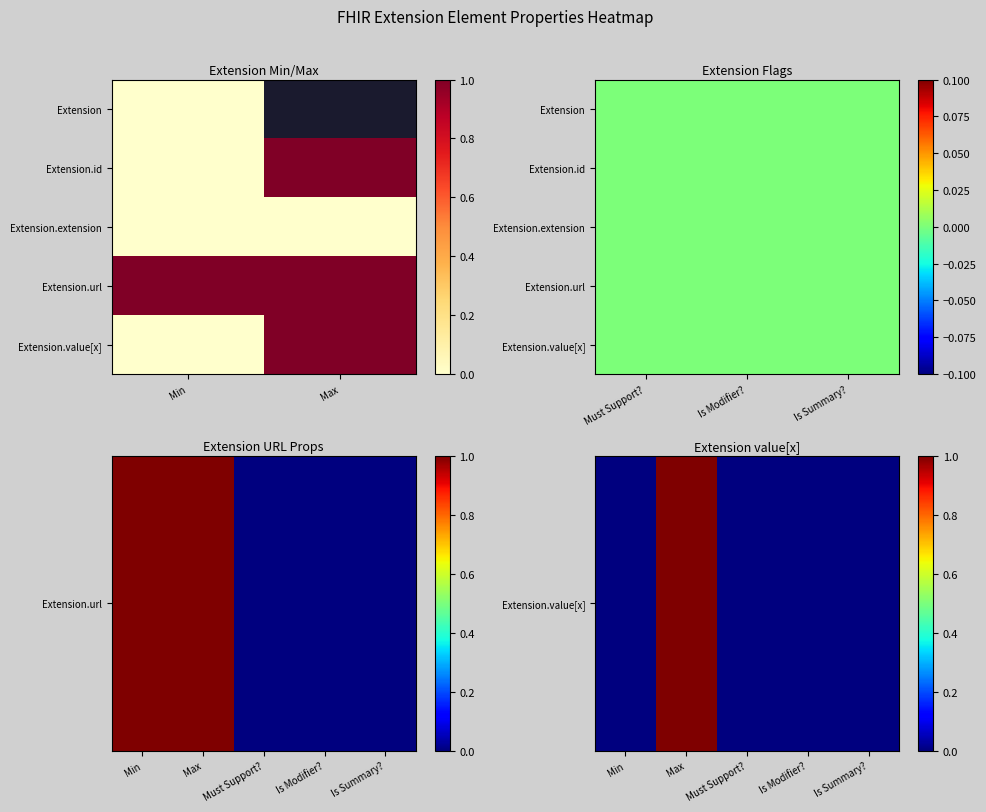

Is it true that Extension equals -1 at 4?

False